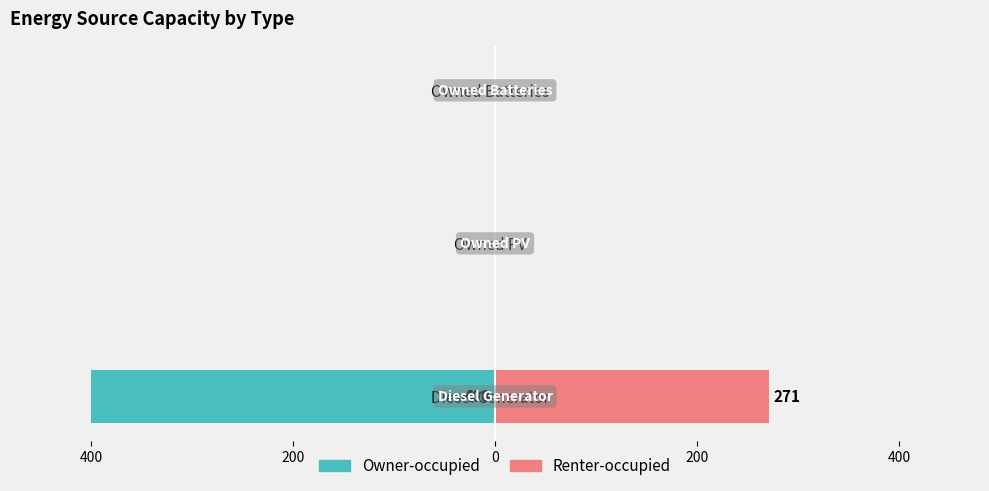

What is the minimum value shown in the chart?

-400